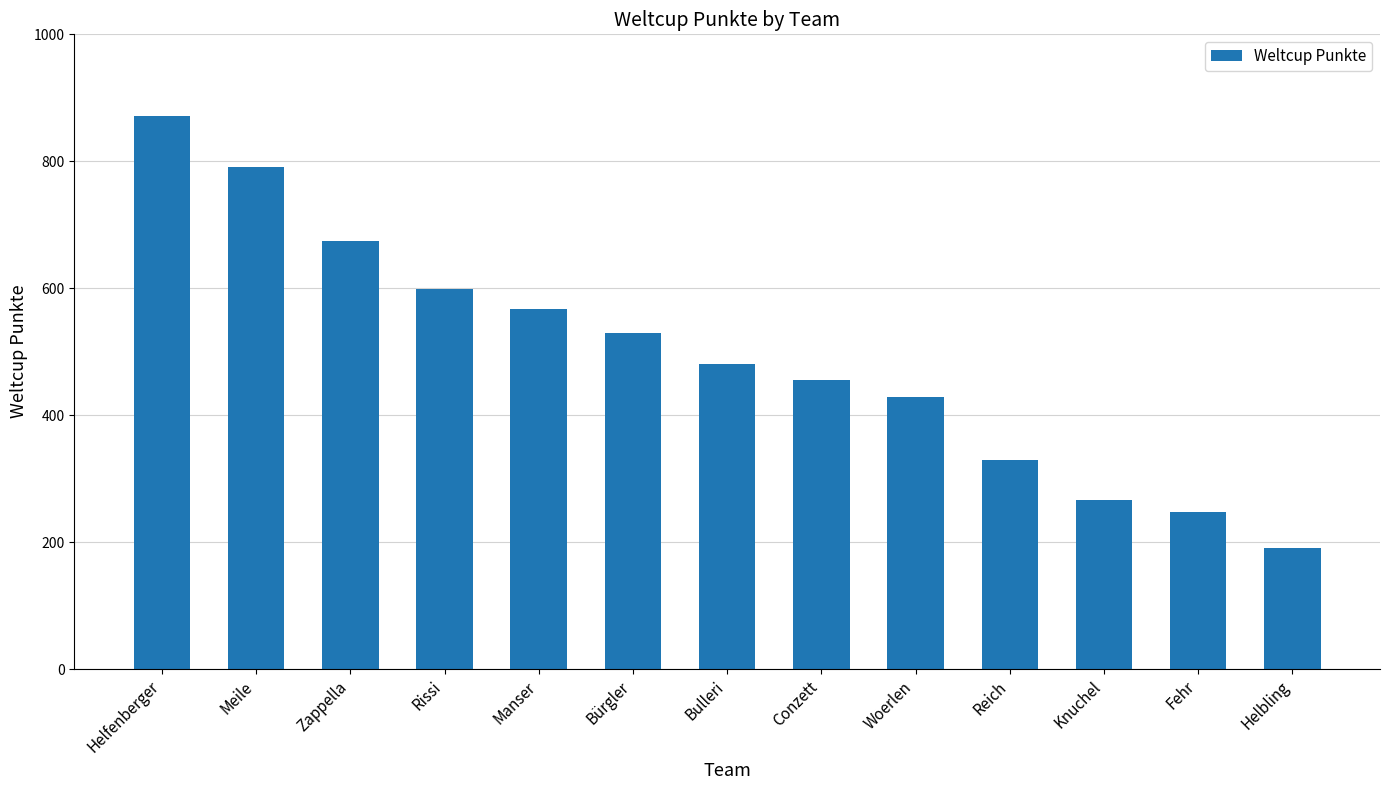

At which category does the chart reach its peak across all series?

Helfenberger